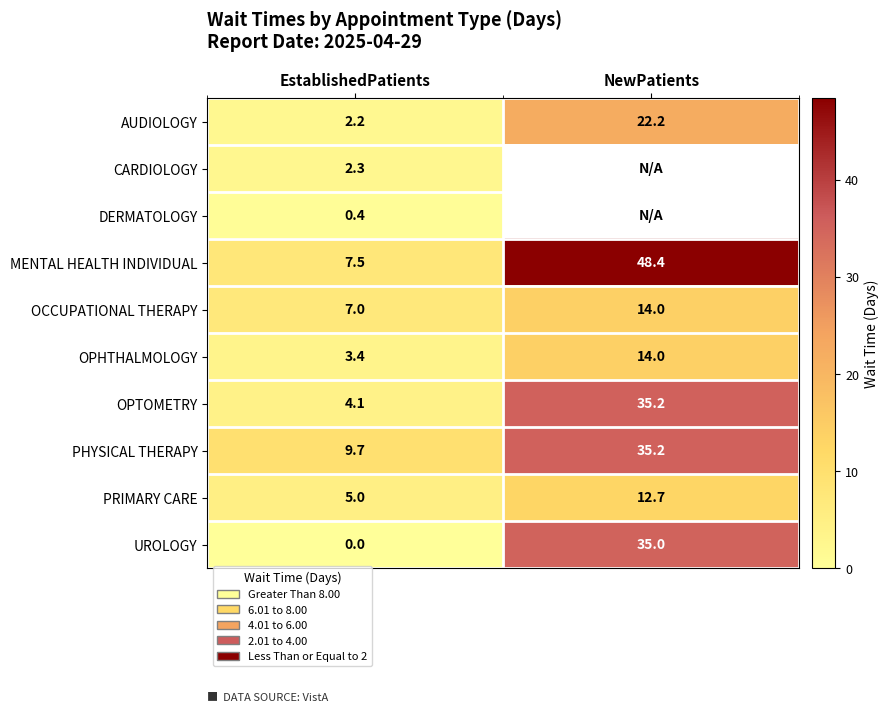

What is the spread (max minus min) of values at EstablishedPatients?

9.7